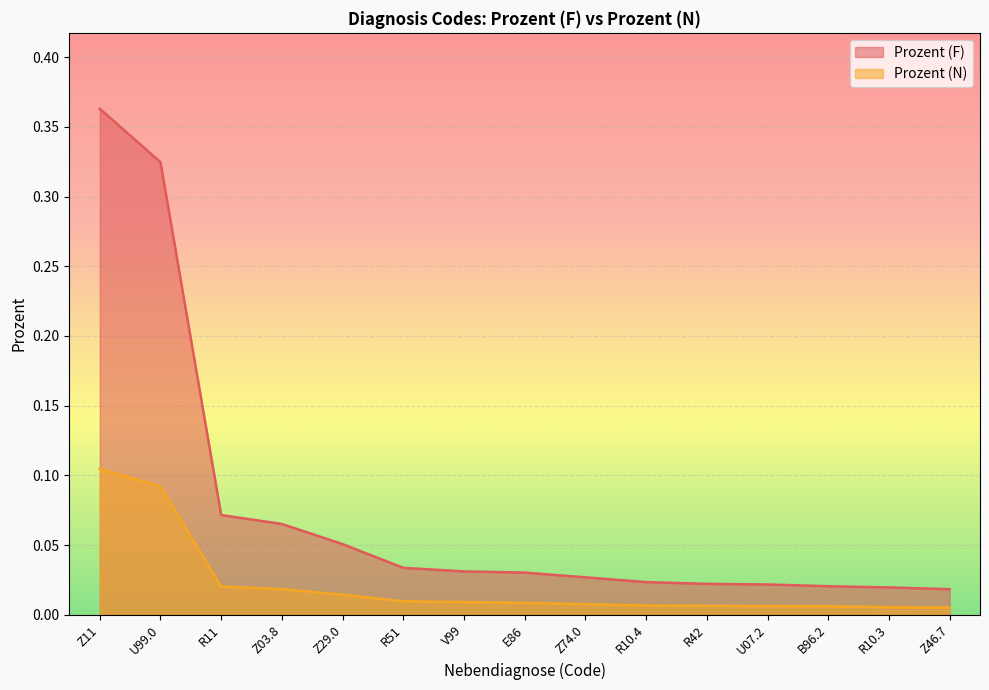

What is the sum of the Prozent (F) values at V99 and E86?

0.1